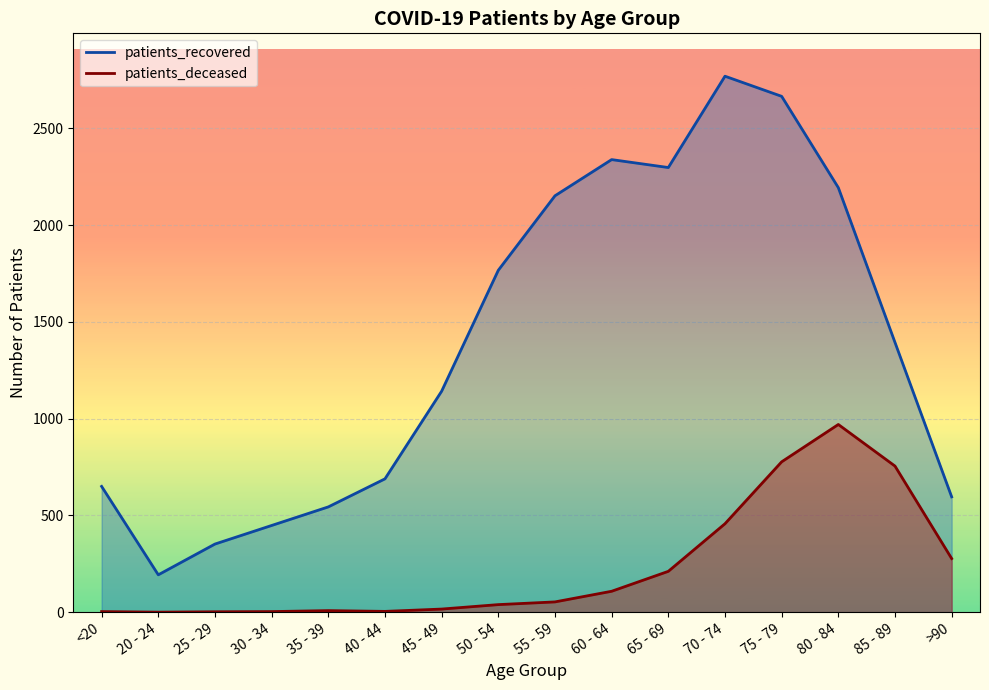

True or false: patients_recovered and patients_deceased cross at least once.

False